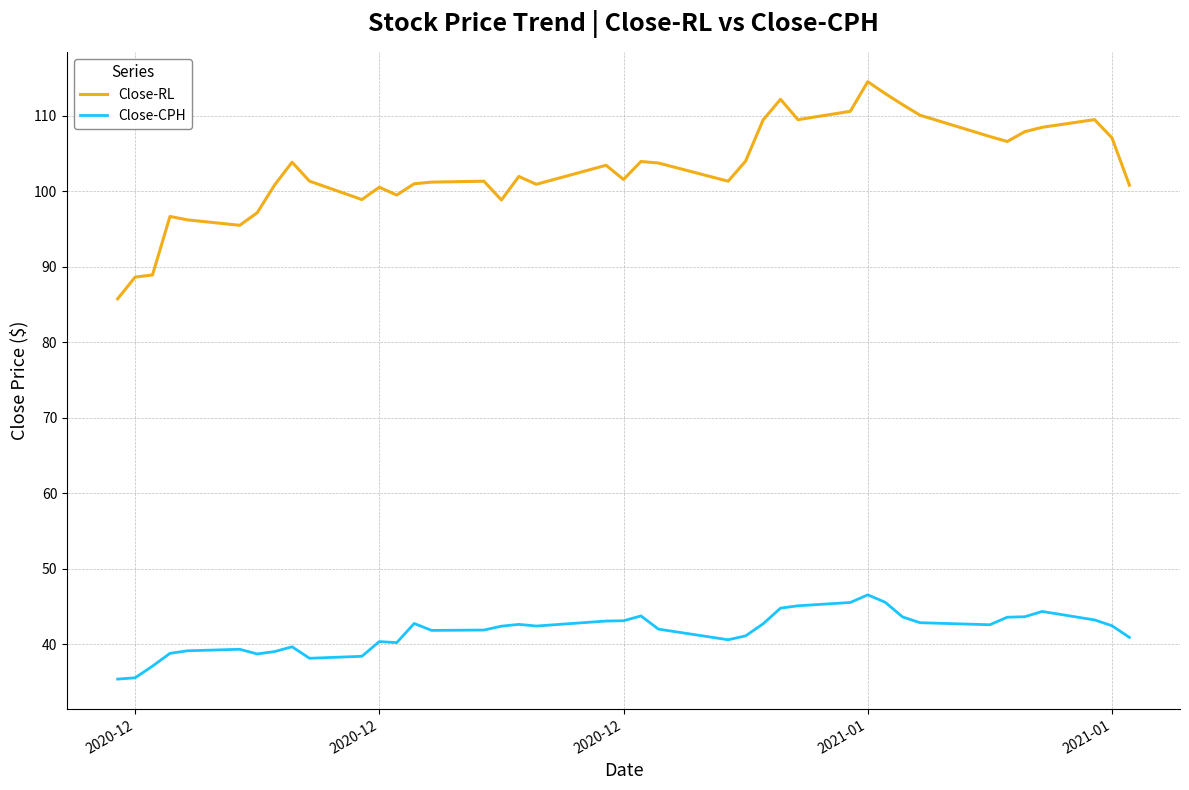

Which series has the largest range (max minus min)?

Close-RL